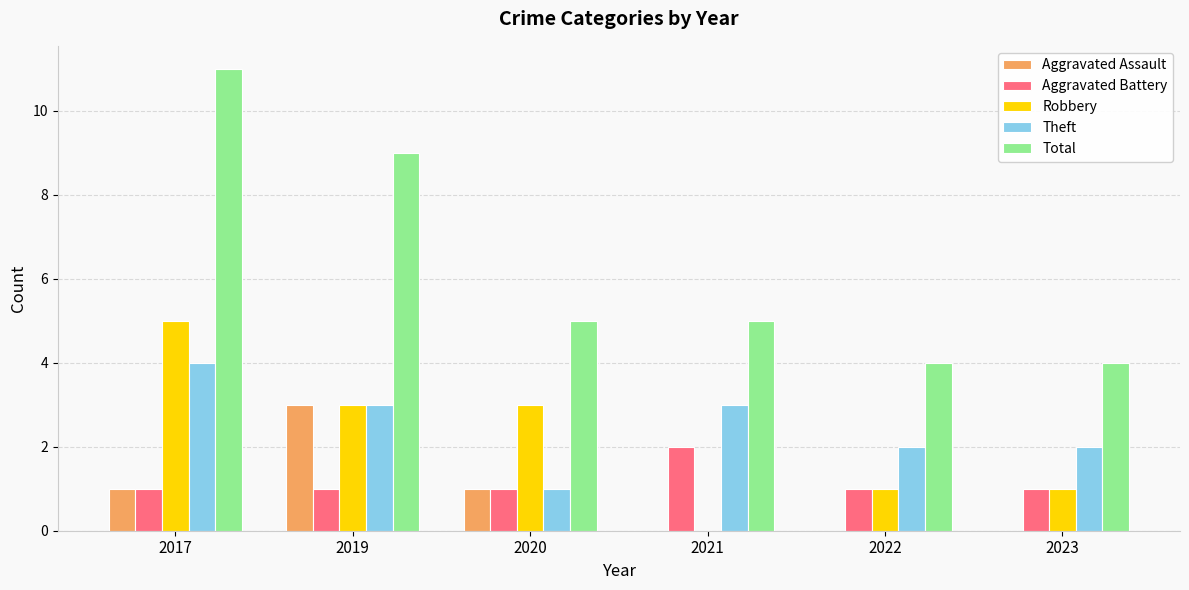

Between 2019 and 2023, which series saw the biggest shift?

Total